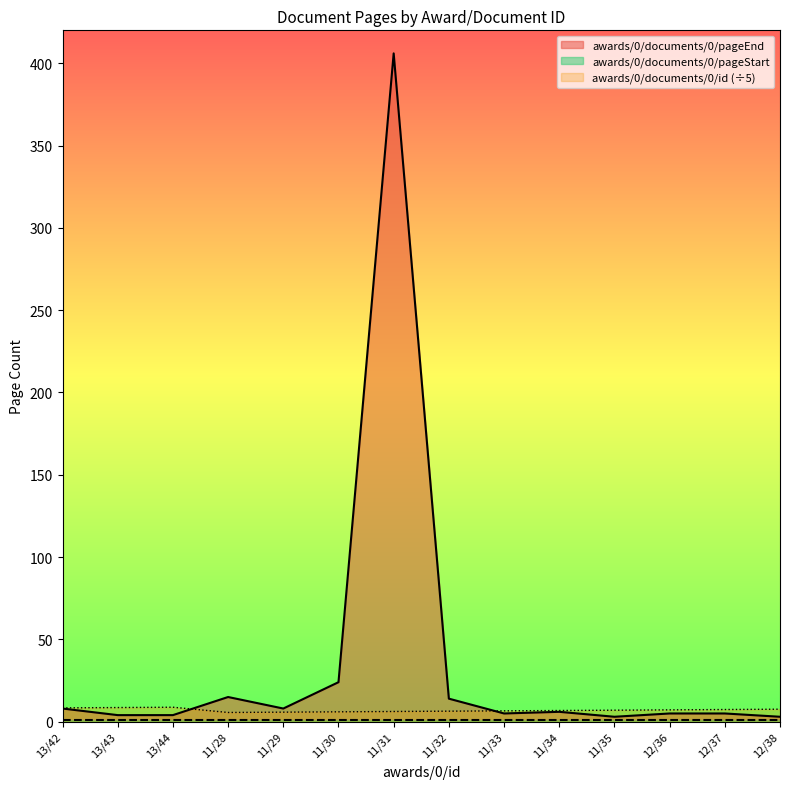

The value of awards/0/documents/0/id at 11/30 is 6.0. True or false?

True